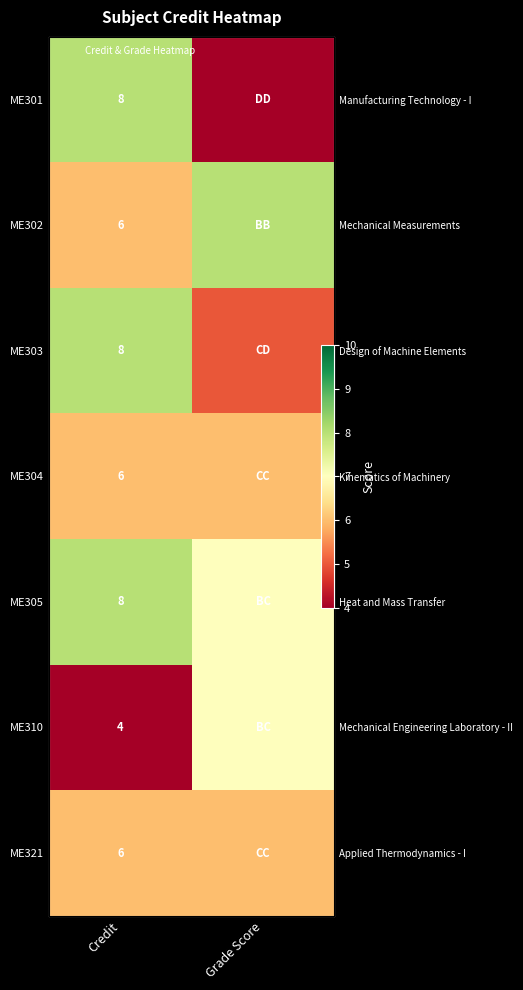

What is the minimum value for ME304?

6